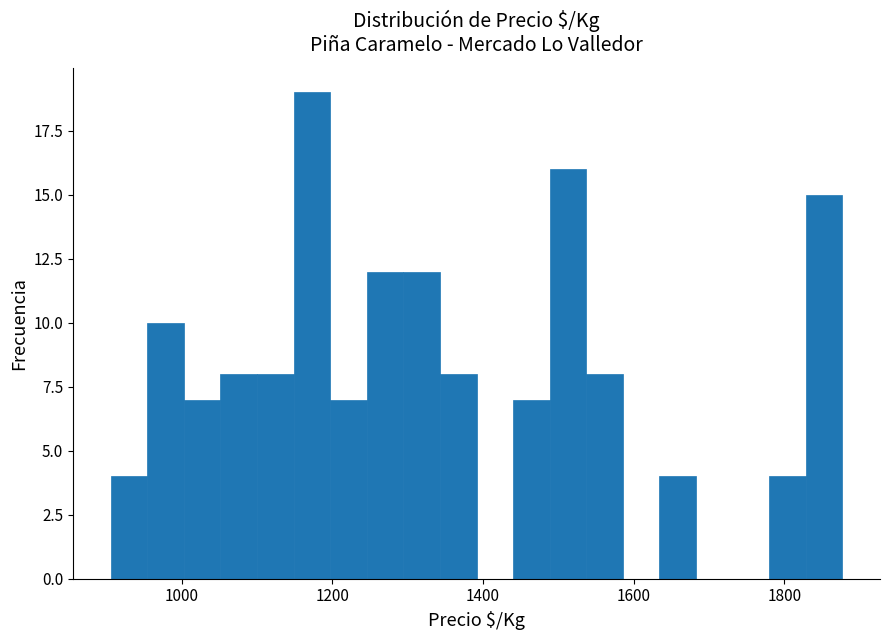

Around what value on the x-axis is the tallest bar? Give the approximate position of its centre, as read against the axis.

1180